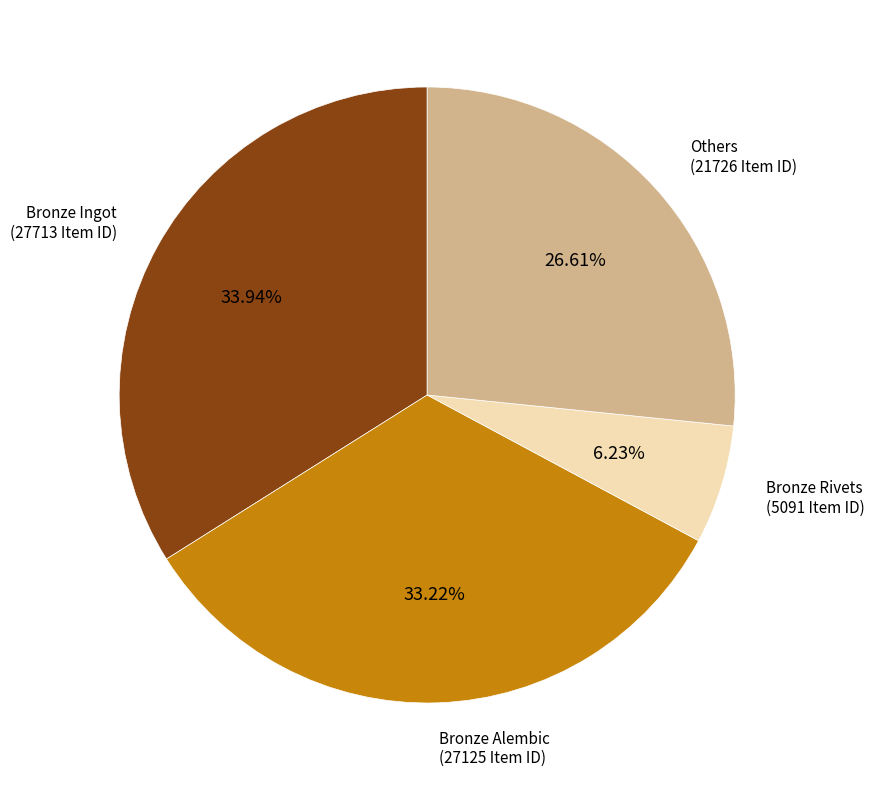

Is there a majority slice in this chart?

No